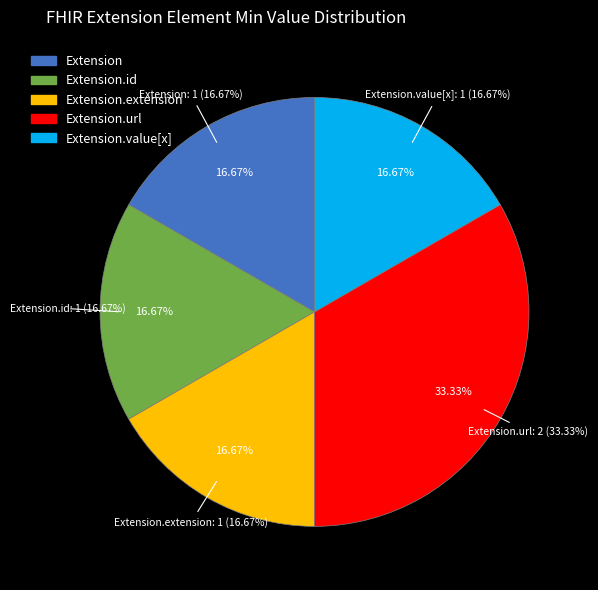

How many segments does this pie chart have?

5